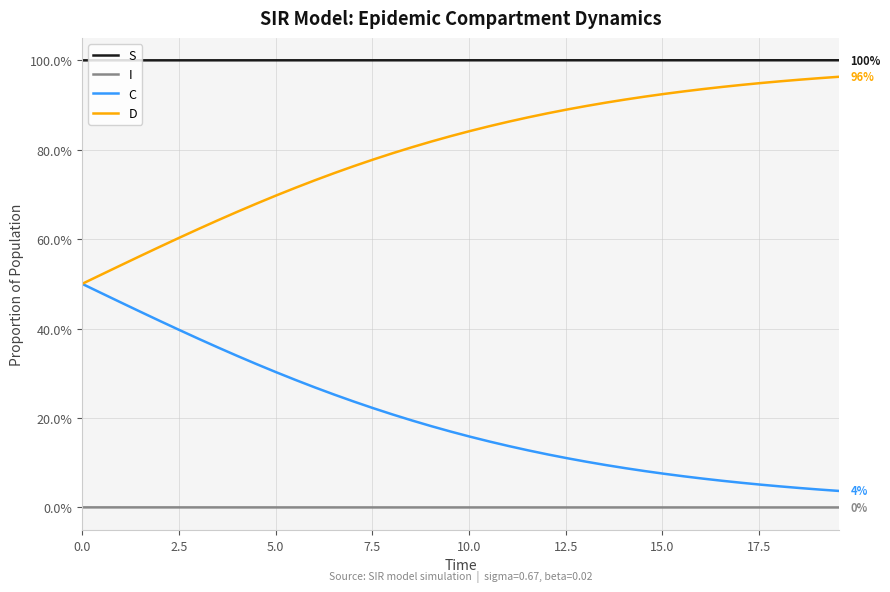

What are all the series names shown in the legend?

S, I, C, D